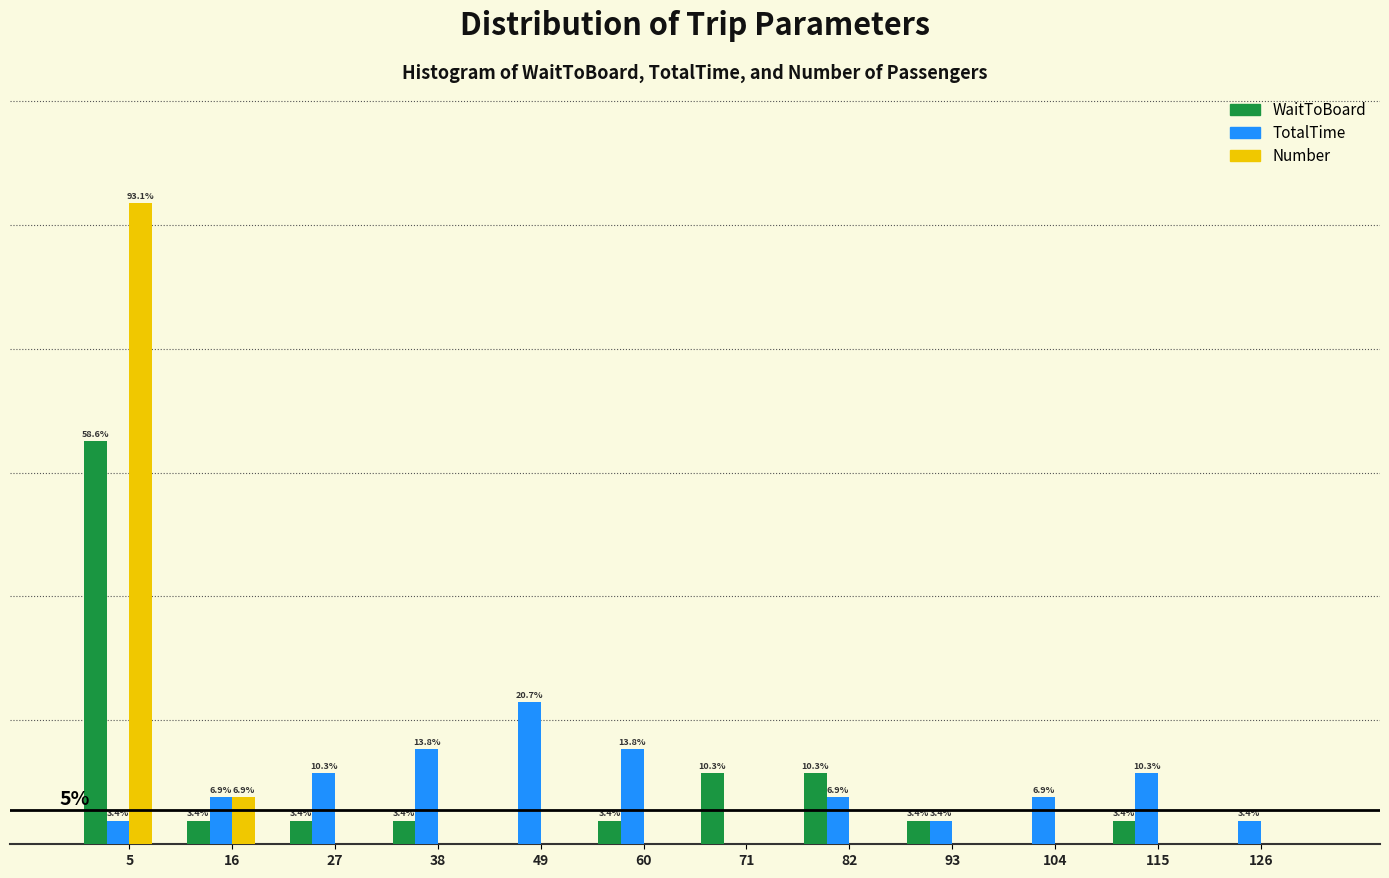

Is the value of WaitToBoard at 104 greater than the value of TotalTime at 38?

No